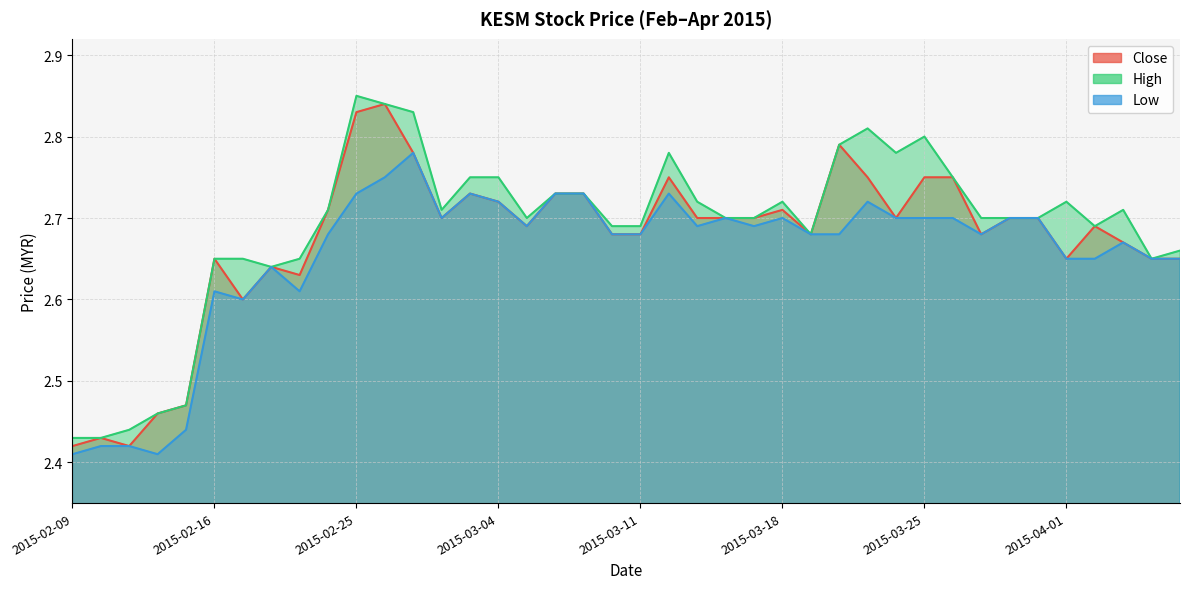

True or false: low and high cross at least once.

False